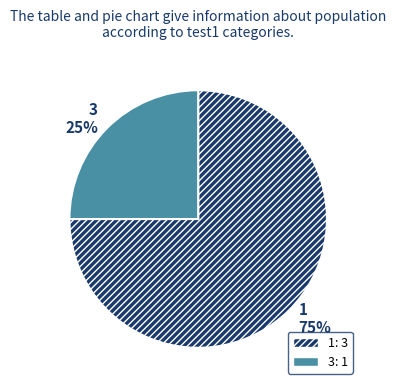

Which slice represents more than half of the pie?

1